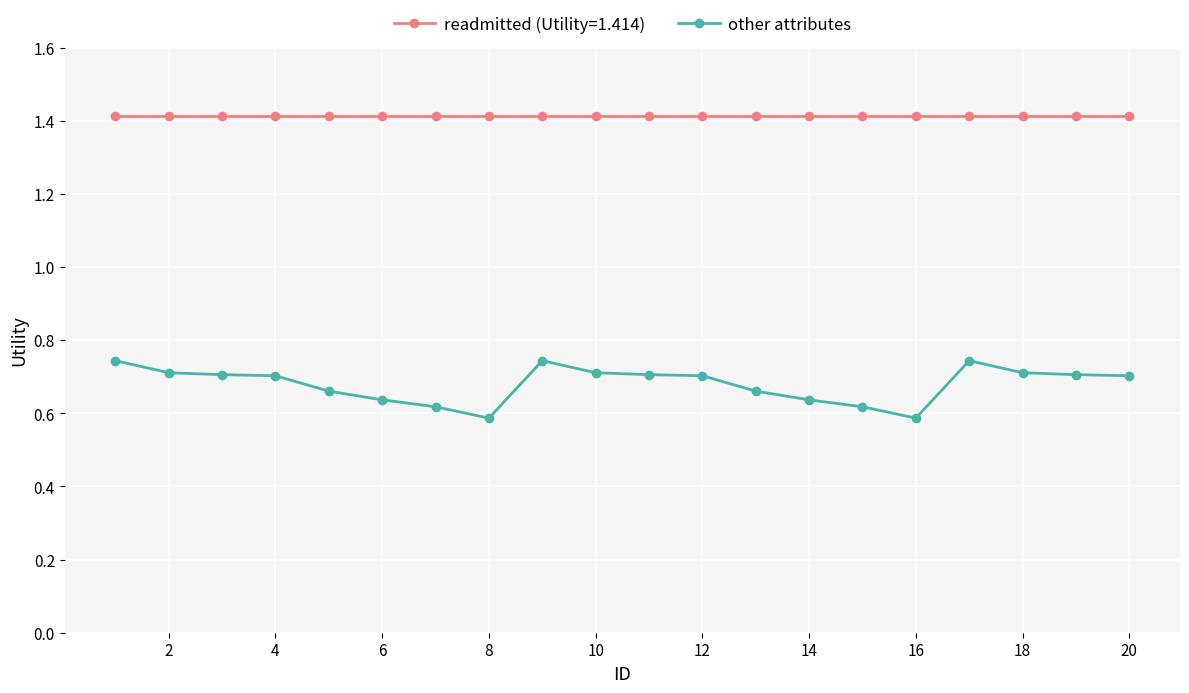

Rank the series by their maximum value, from lowest to highest.

other attributes, readmitted (Utility=1.414)